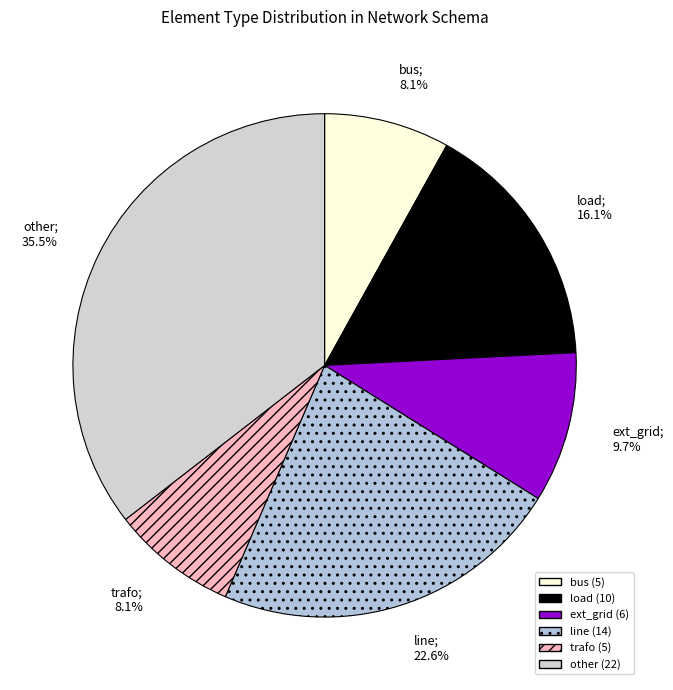

To the nearest percent, what percentage of the pie is load?

16%